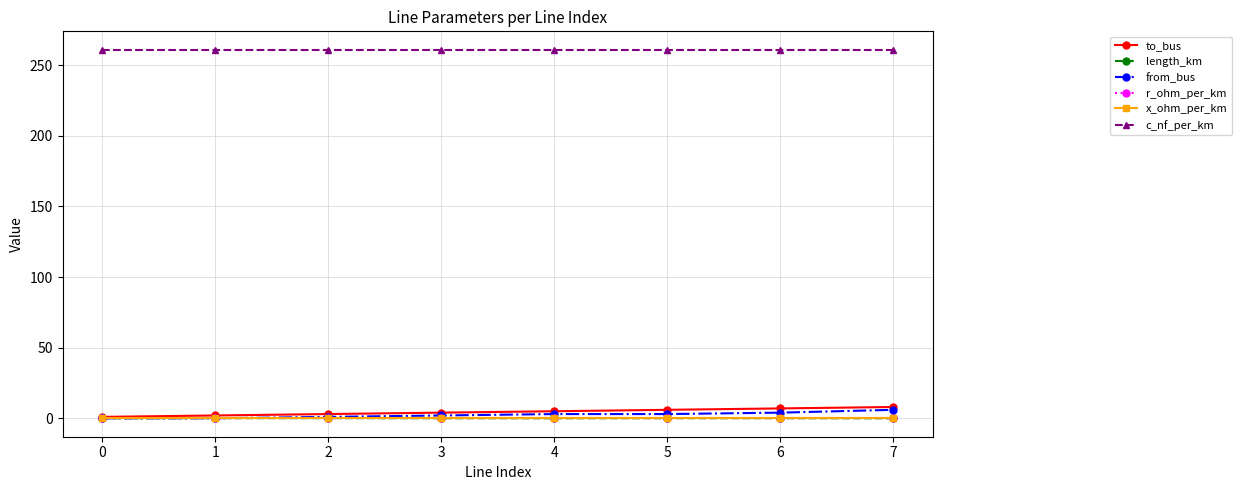

True or false: c_nf_per_km and from_bus cross at least once.

False